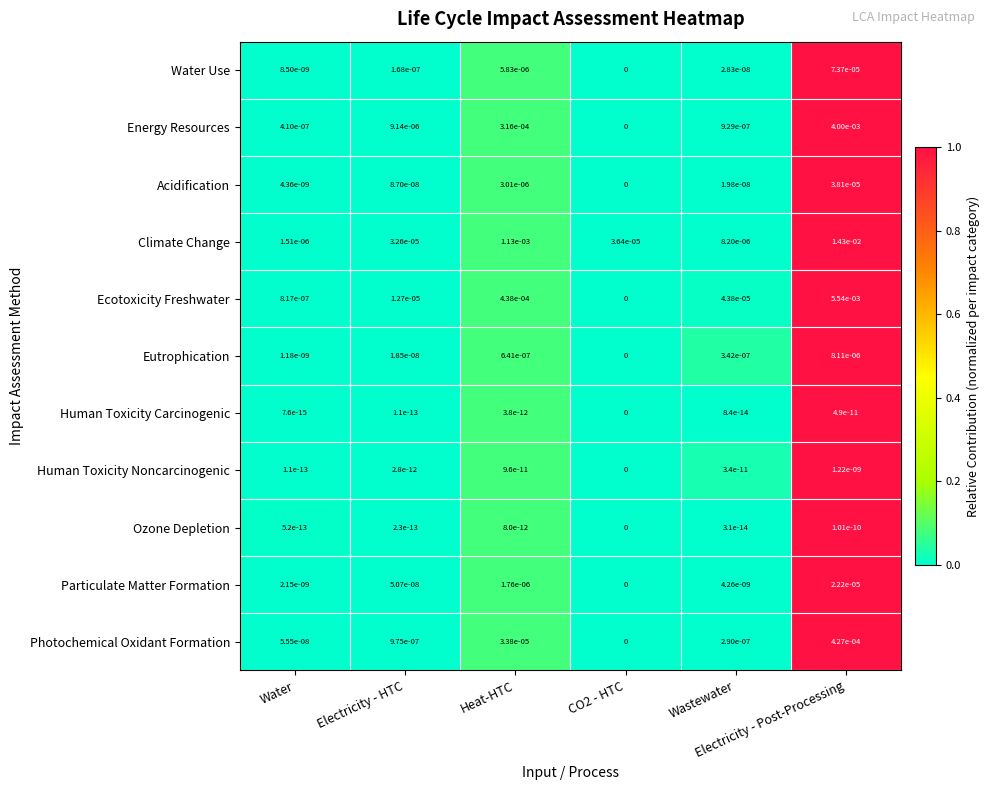

Which series has the largest total across all categories?

Climate Change